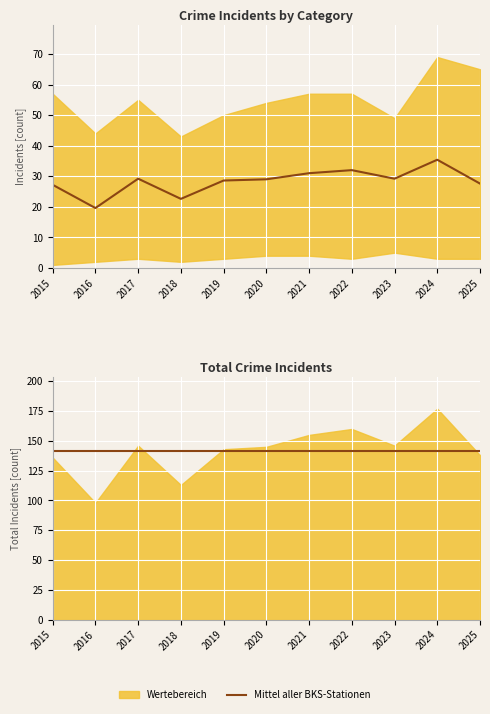

Which label corresponds to the largest value in the chart?

2024